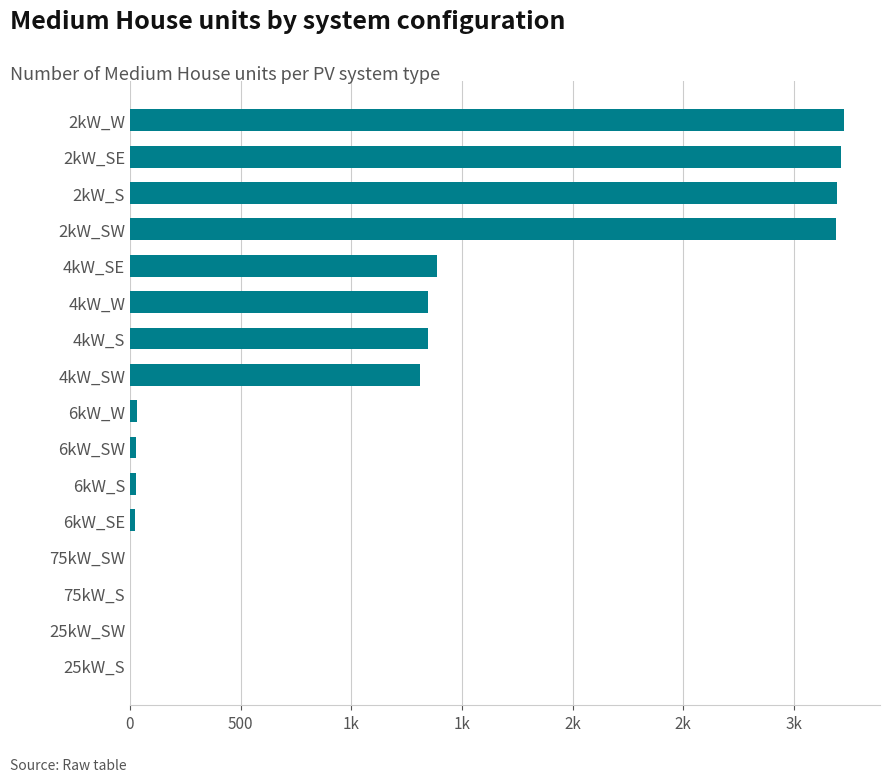

Are the bars grouped side by side (vs. stacked)?

No